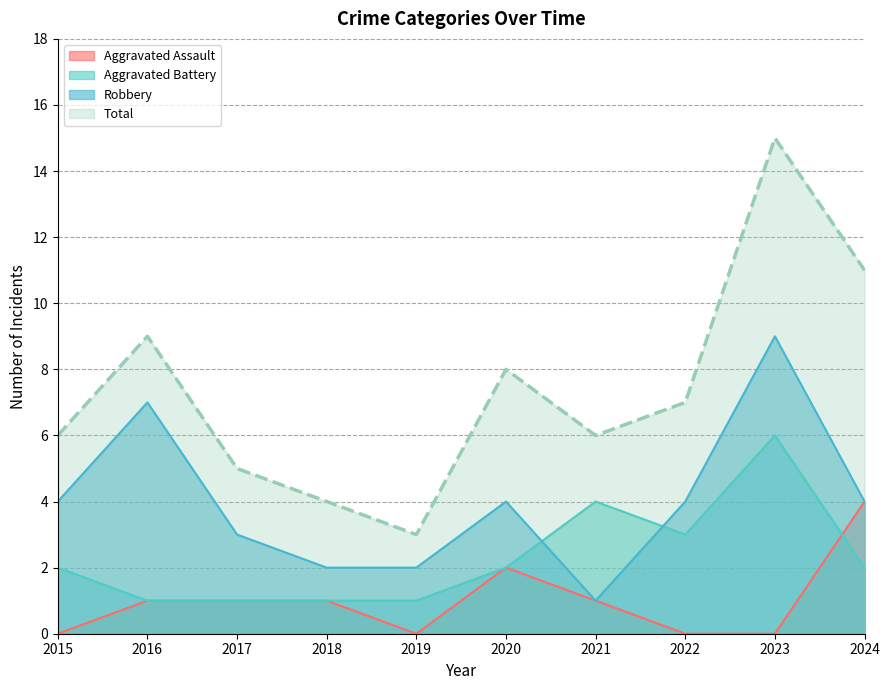

How many series are shown in this chart?

4